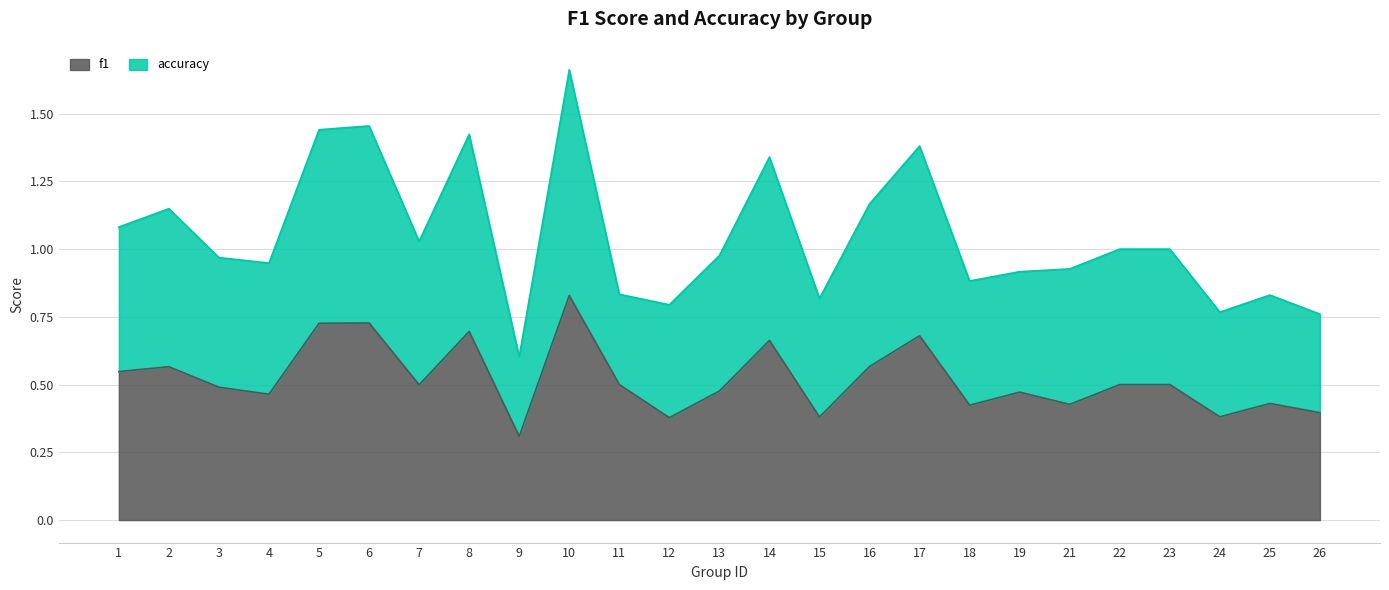

Reading left to right, transcribe all the data shown in this chart.

f1: 1=0.5	2=0.6	3=0.5	4=0.5	5=0.7	6=0.7	7=0.5	8=0.7	9=0.3	10=0.8	11=0.5	12=0.4	13=0.5	14=0.7	15=0.4	16=0.6	17=0.7	18=0.4	19=0.5	21=0.4	22=0.5	23=0.5	24=0.4	25=0.4	26=0.4
accuracy: 1=1.1	2=1.1	3=1.0	4=0.9	5=1.4	6=1.5	7=1.0	8=1.4	9=0.6	10=1.7	11=0.8	12=0.8	13=1.0	14=1.3	15=0.8	16=1.2	17=1.4	18=0.9	19=0.9	21=0.9	22=1.0	23=1.0	24=0.8	25=0.8	26=0.8